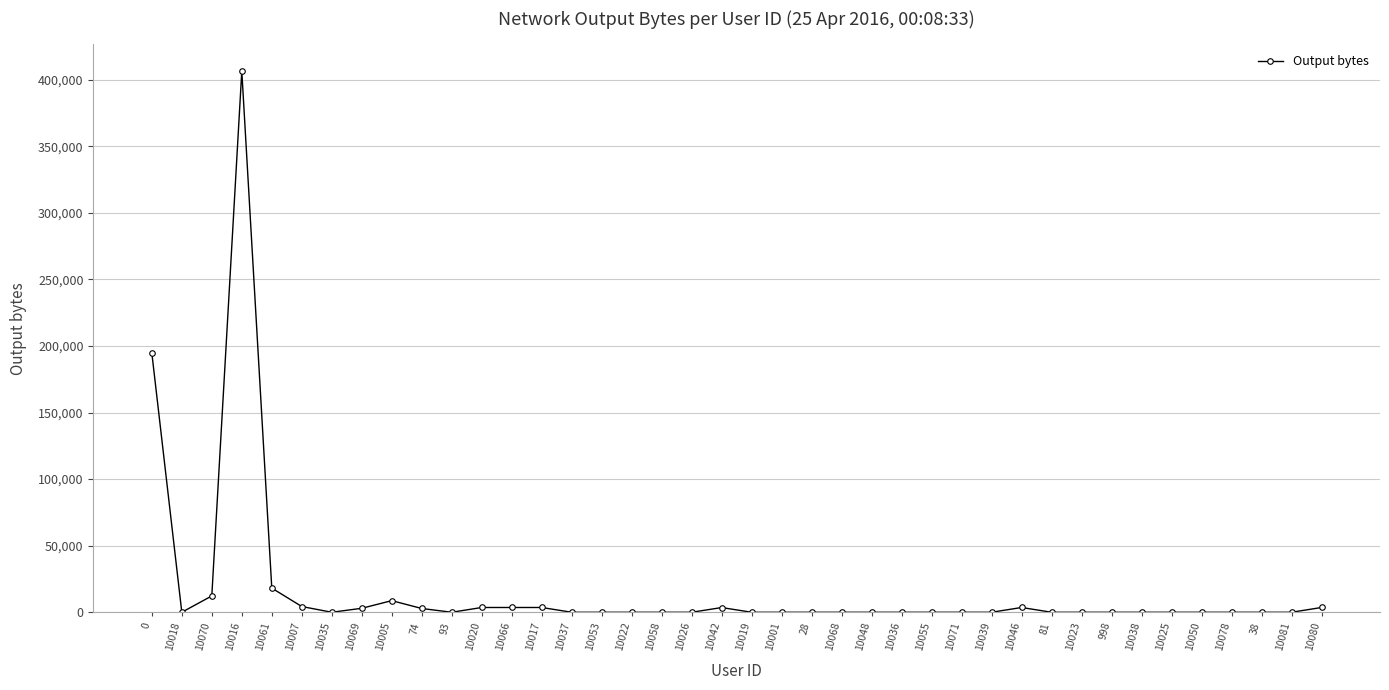

The value at 10036 is 0. True or false?

True